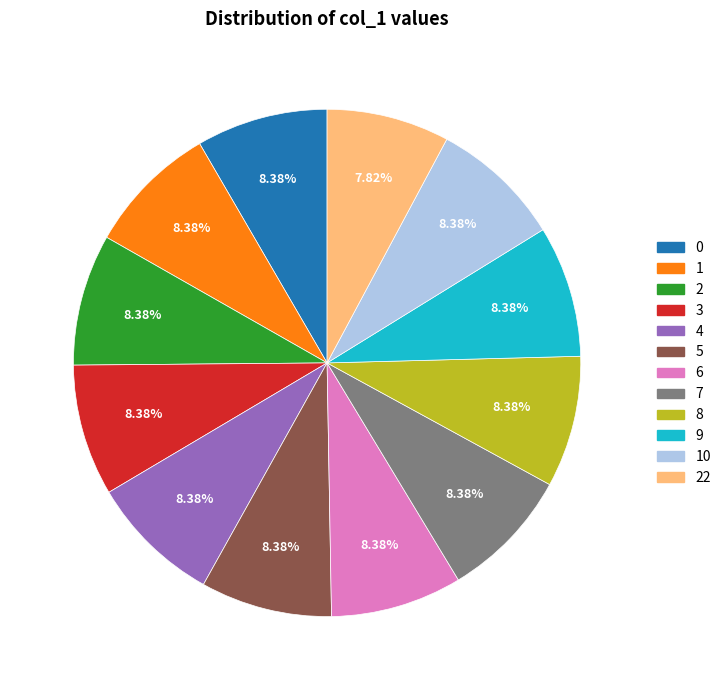

What percentage is the 22 slice, to the nearest percent?

8%